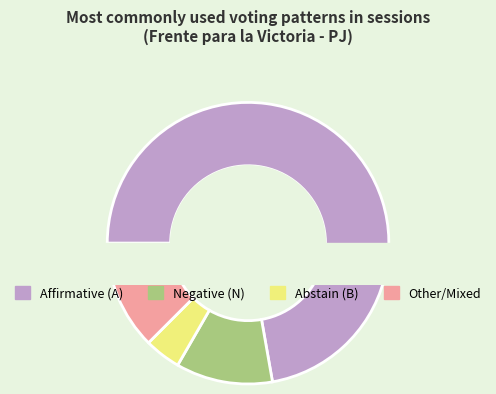

How much of the chart is everything except A=Frente para la Victoria - PJ?

27.8%